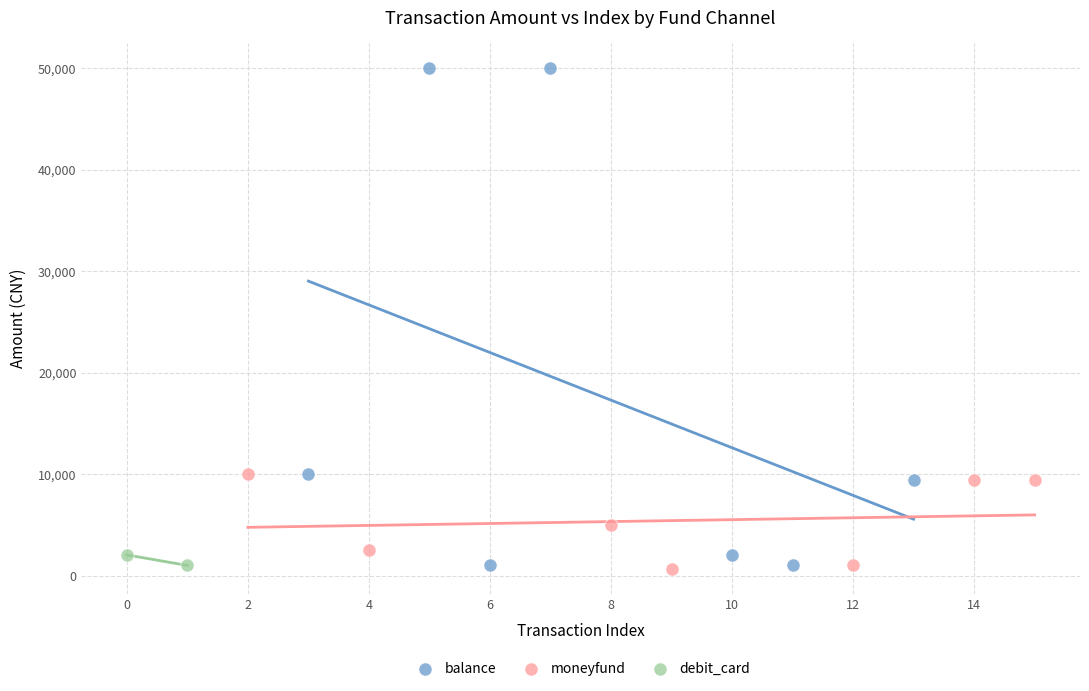

What are all the series names shown in the legend?

balance, moneyfund, debit_card